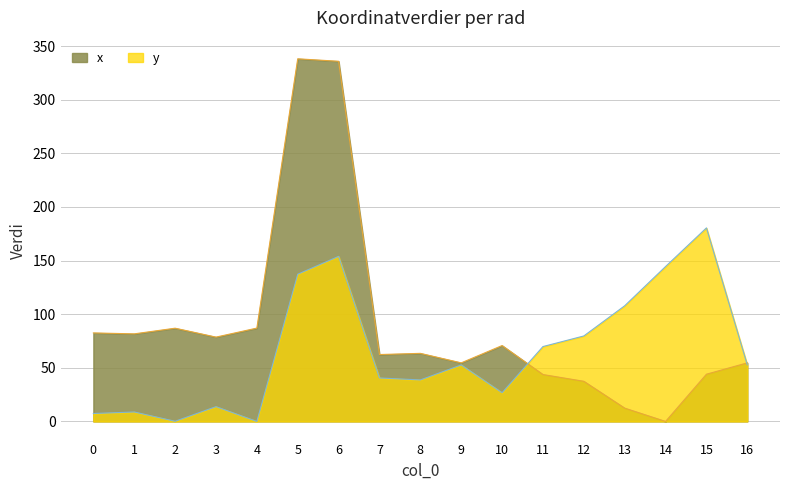

How many data points in y are less than 52?

8